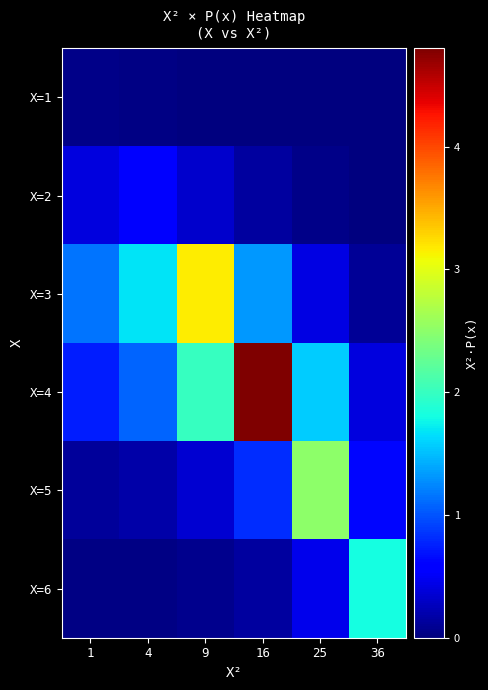

What is the greatest value displayed?

4.8